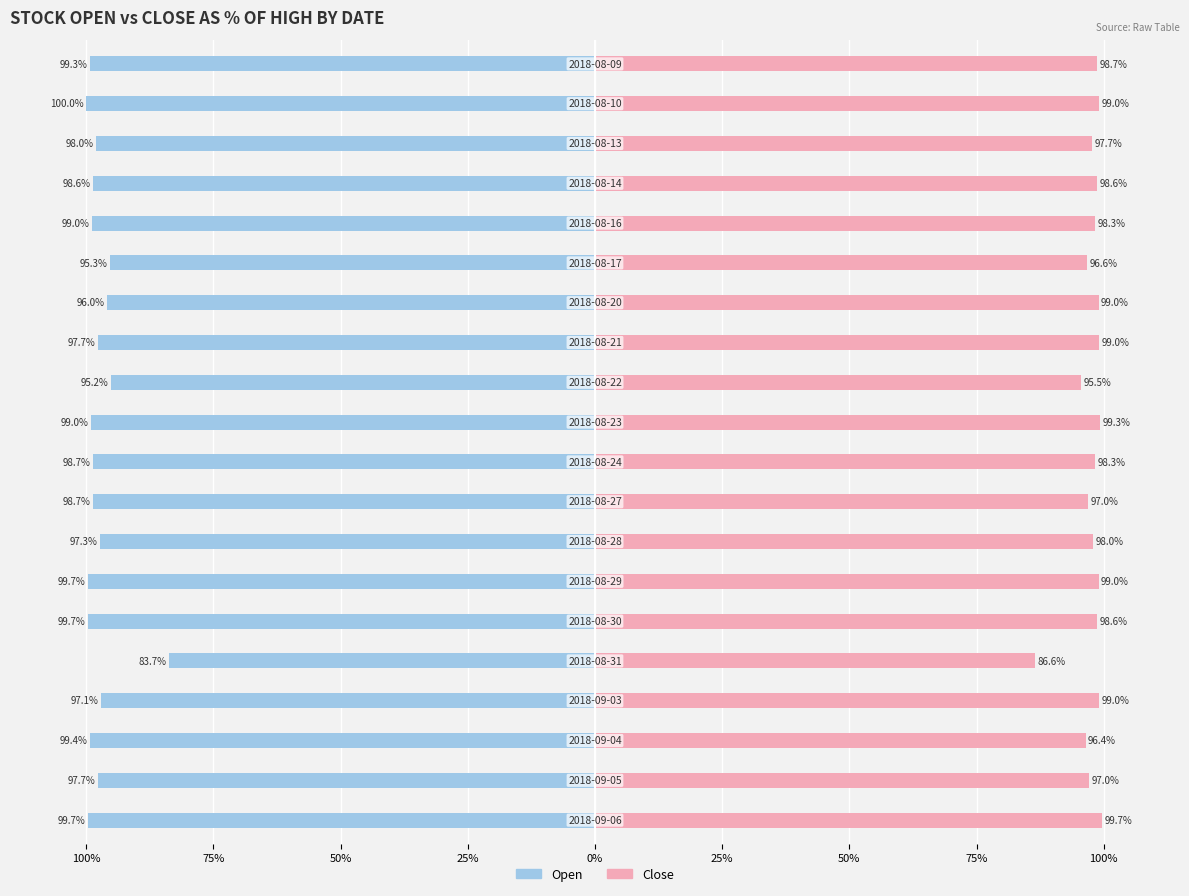

What value does the Close series have at 10?

99.3